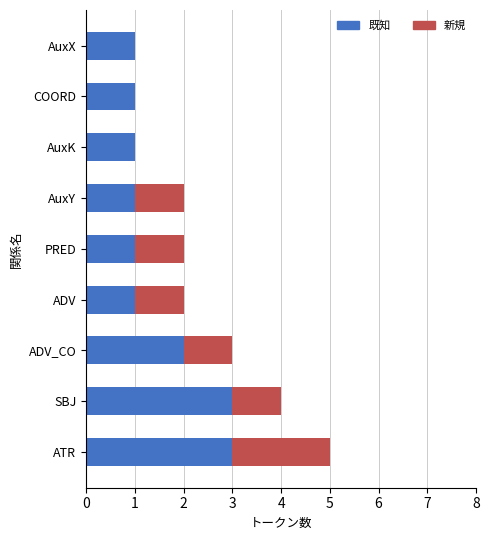

What is the total value across all series at SBJ?

4